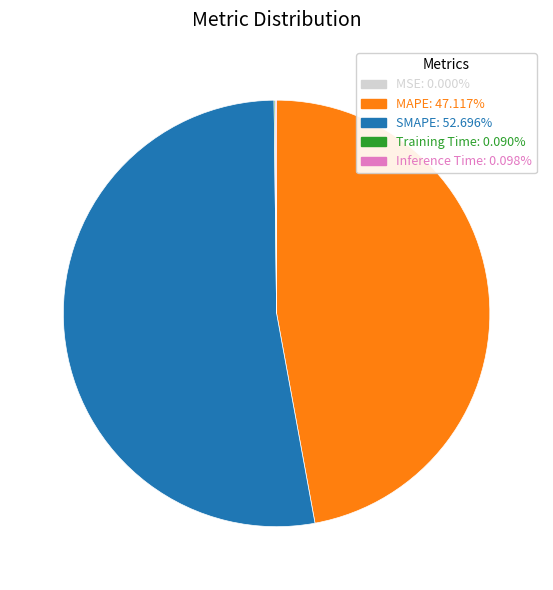

The SMAPE slice represents 53% of the pie. True or false?

True